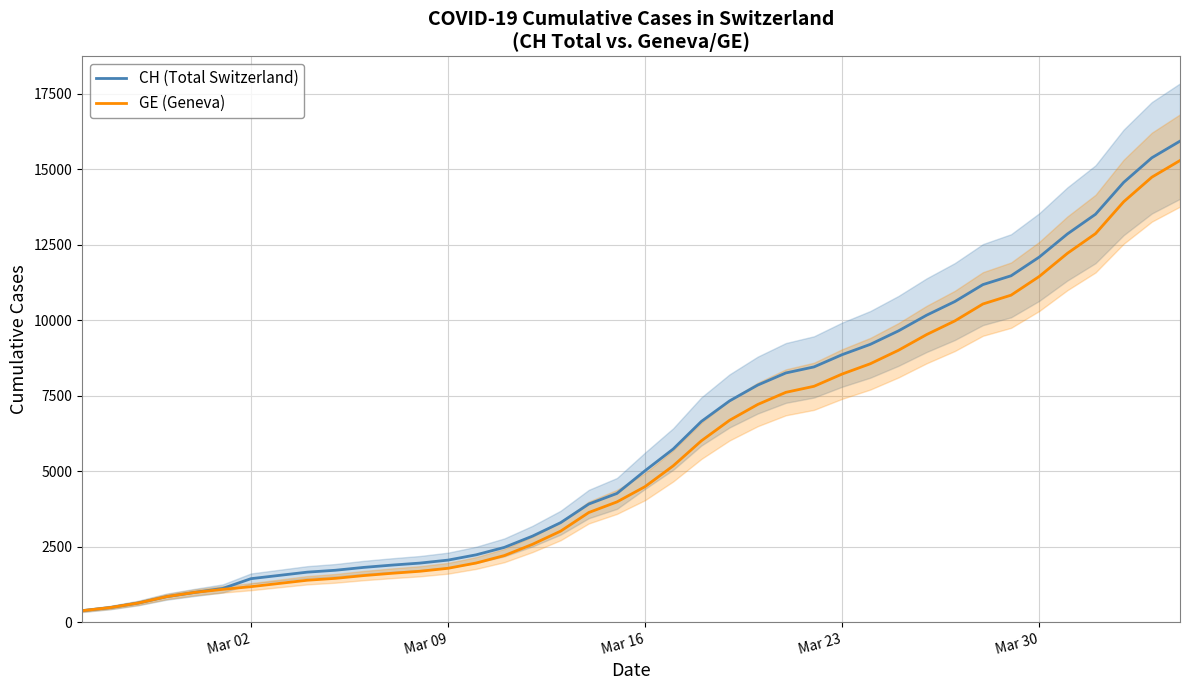

What is the smallest value displayed?

375